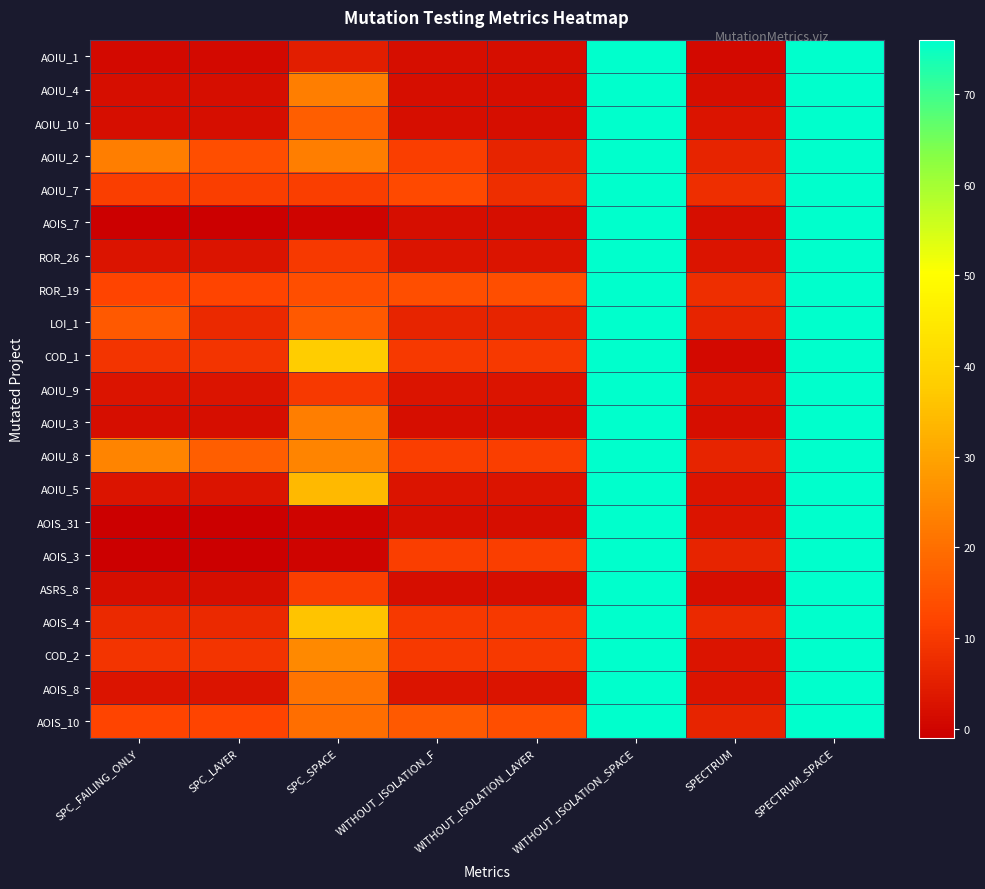

At how many categories does at least one series exceed 29?

3